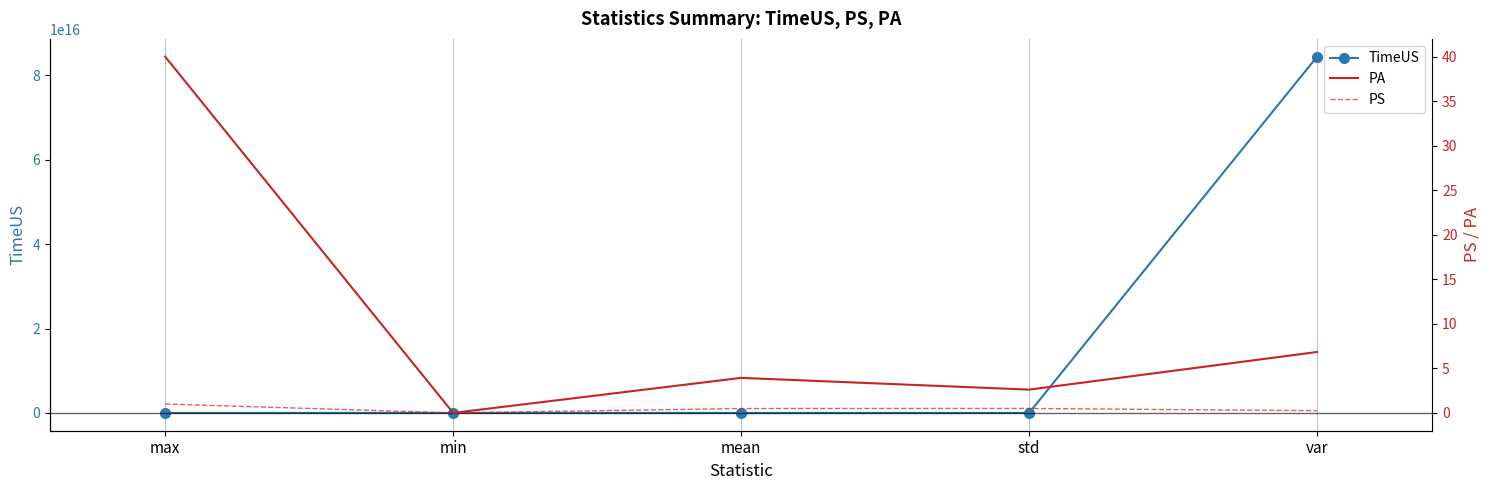

True or false: PA and PS cross at least once.

False